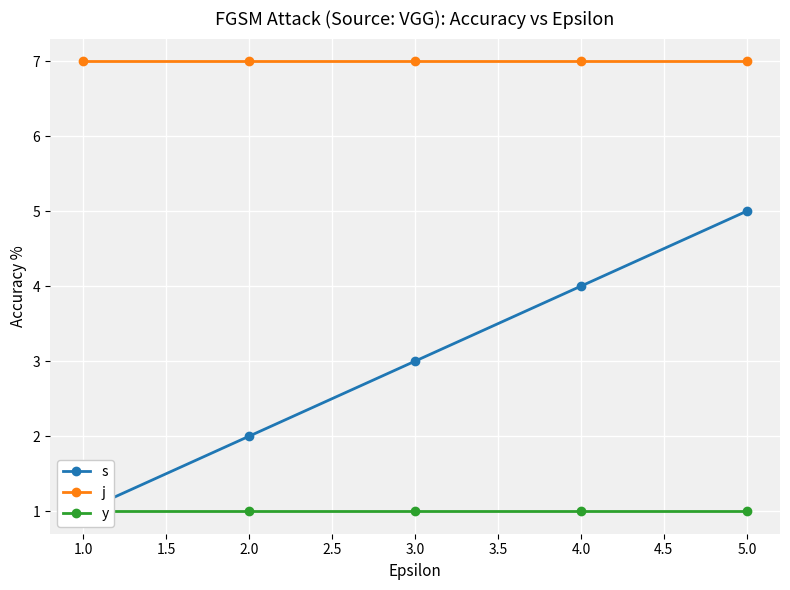

True or false: j has more than 1 interior local peaks.

False